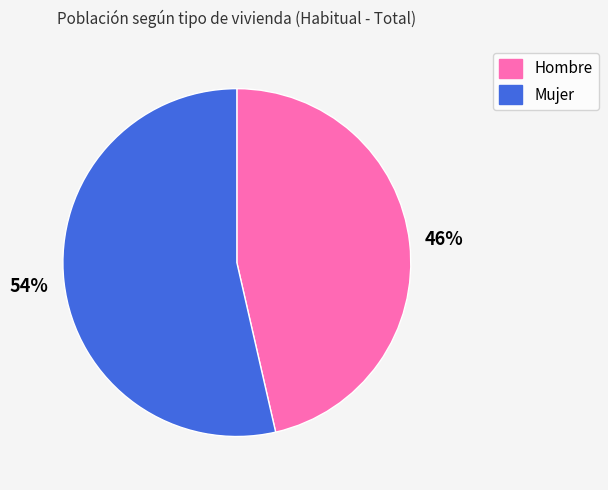

Is it true that Mujer is 54% of the pie?

True